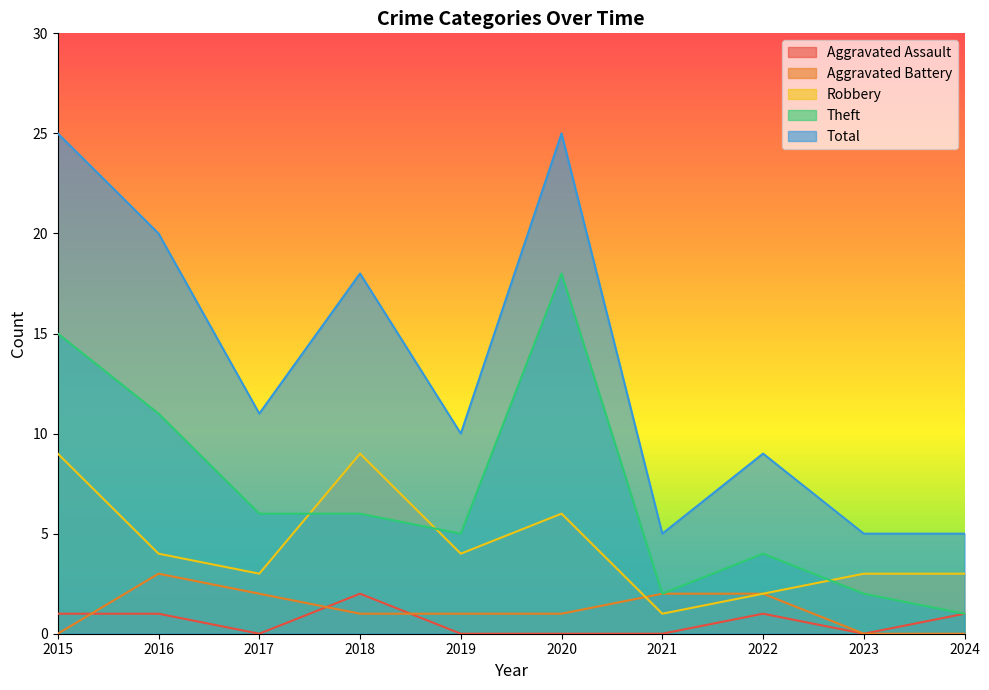

Where does the Aggravated Assault series first go above 1?

2018